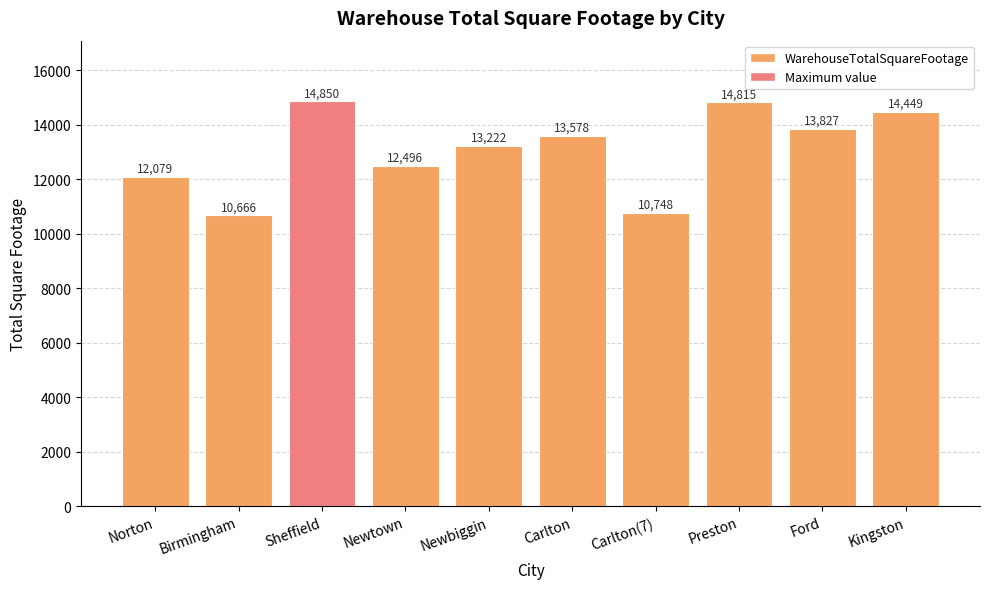

List the labels in order of value, largest first.

Sheffield, Preston, Kingston, Ford, Carlton, Newbiggin, Newtown, Norton, Carlton(7), Birmingham